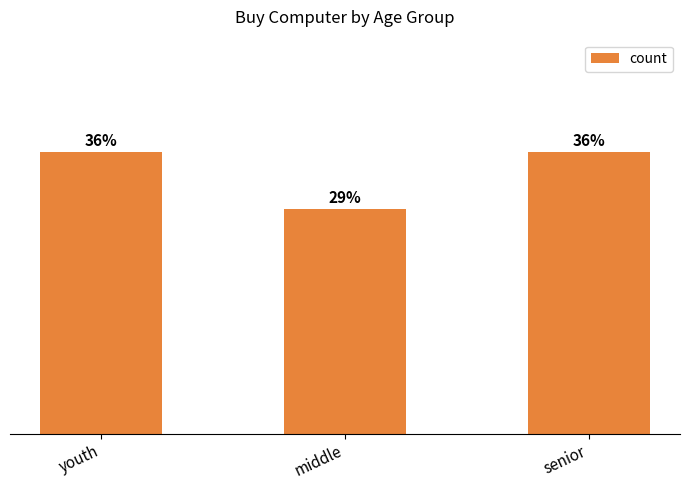

Does the chart contain any negative values?

No